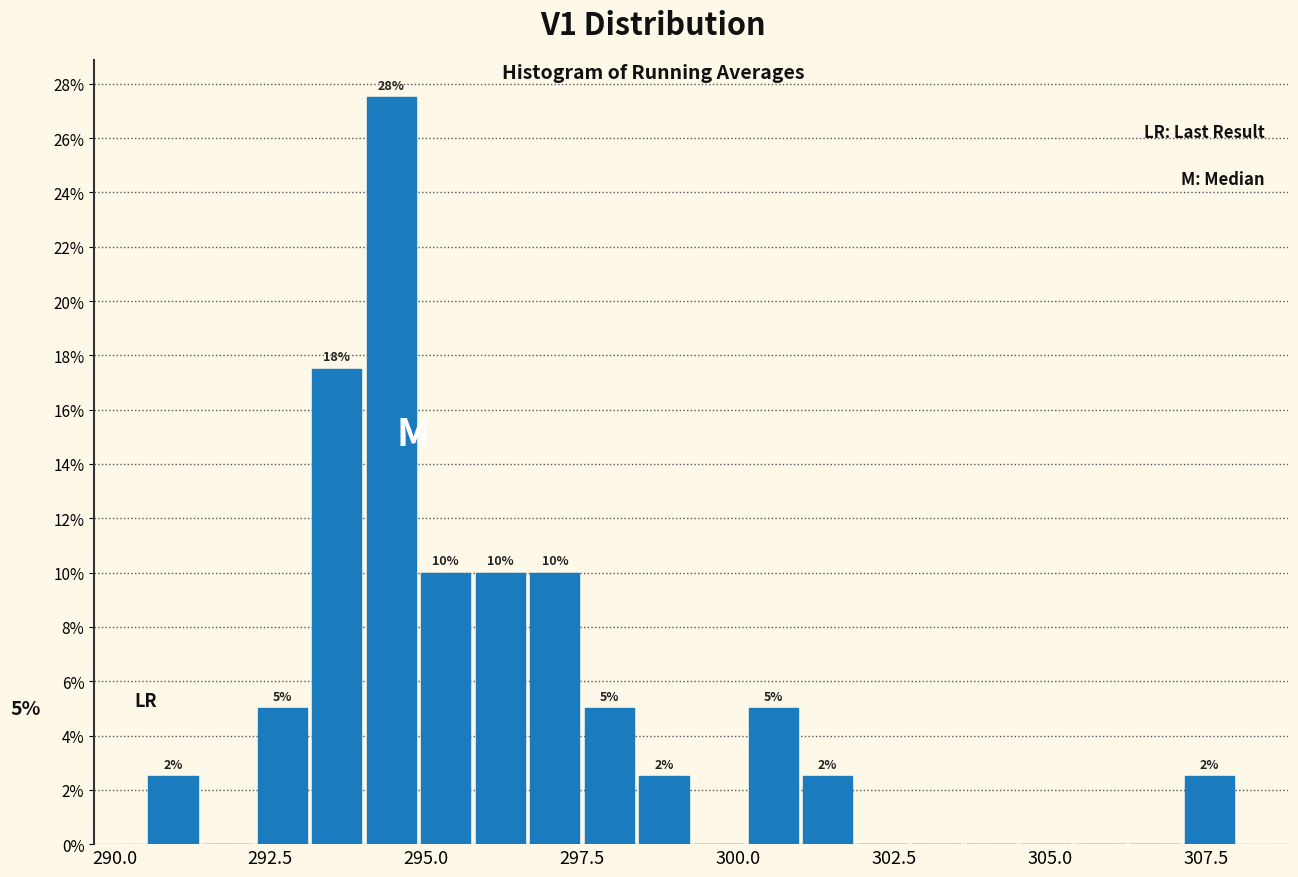

Around what value on the x-axis is the tallest bar? Give the approximate position of its centre, as read against the axis.

294.5